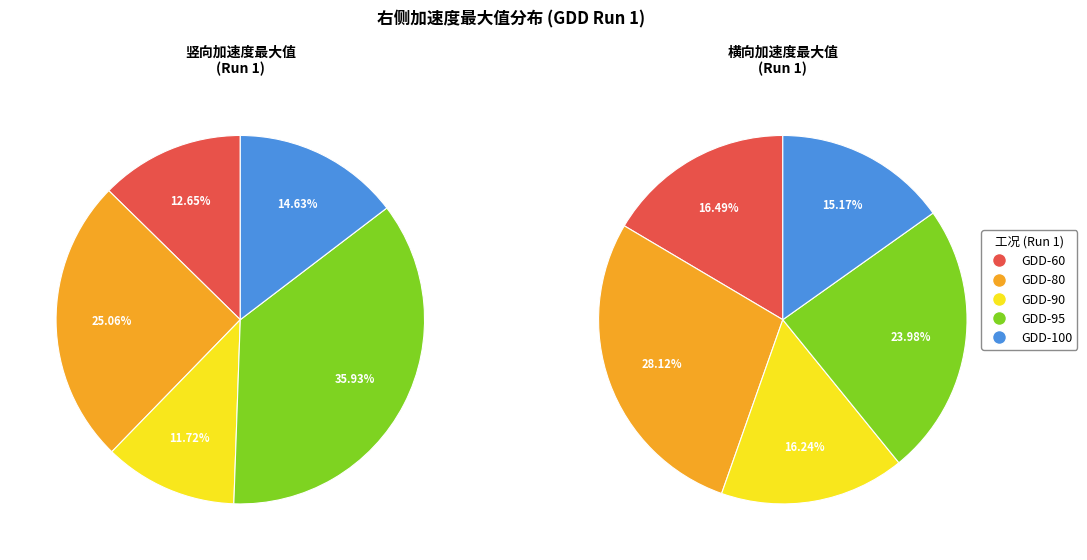

Which category has the biggest portion of the pie?

GDD-95